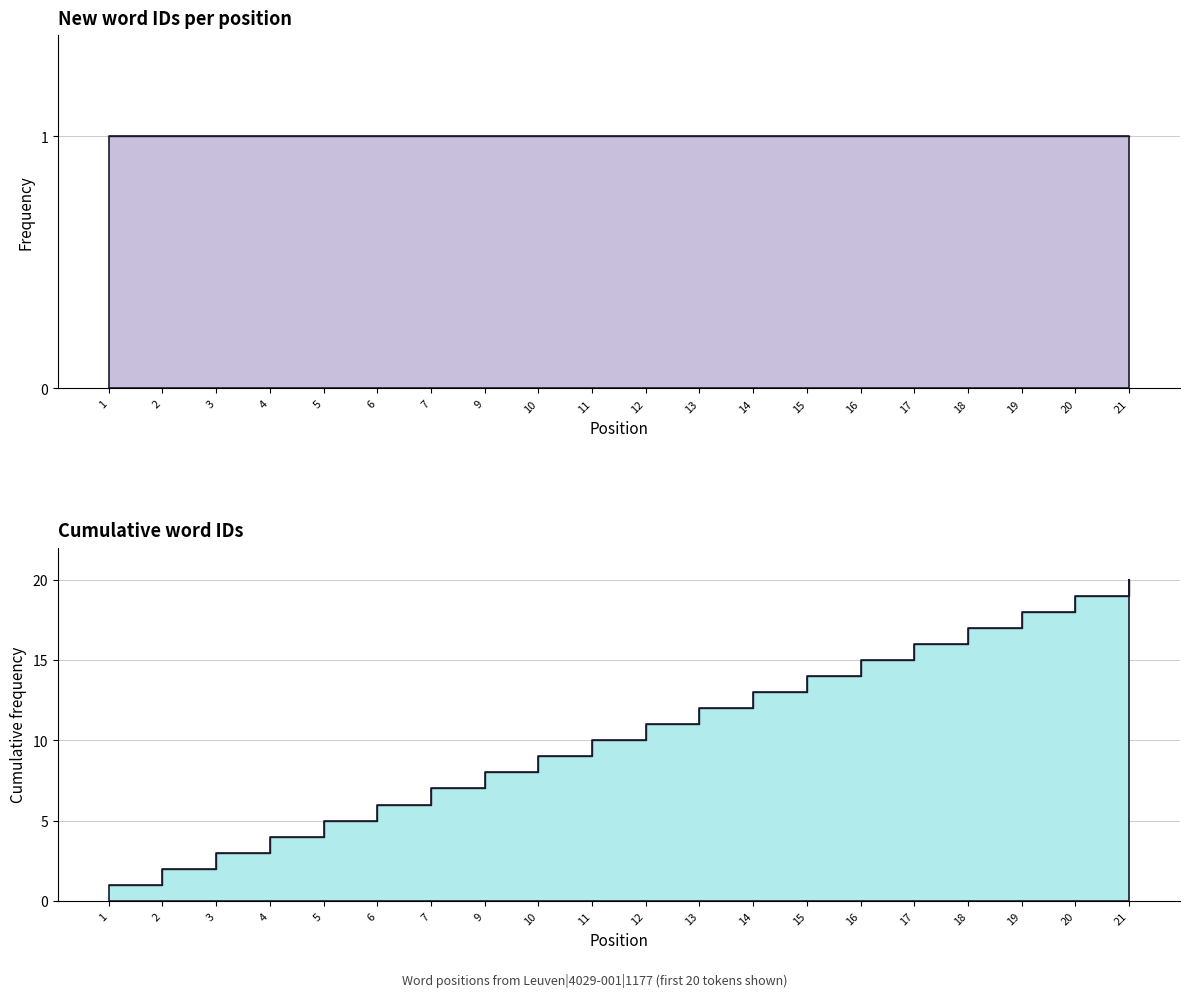

What is the ratio of the value at 4 to the value at 7?

0.6